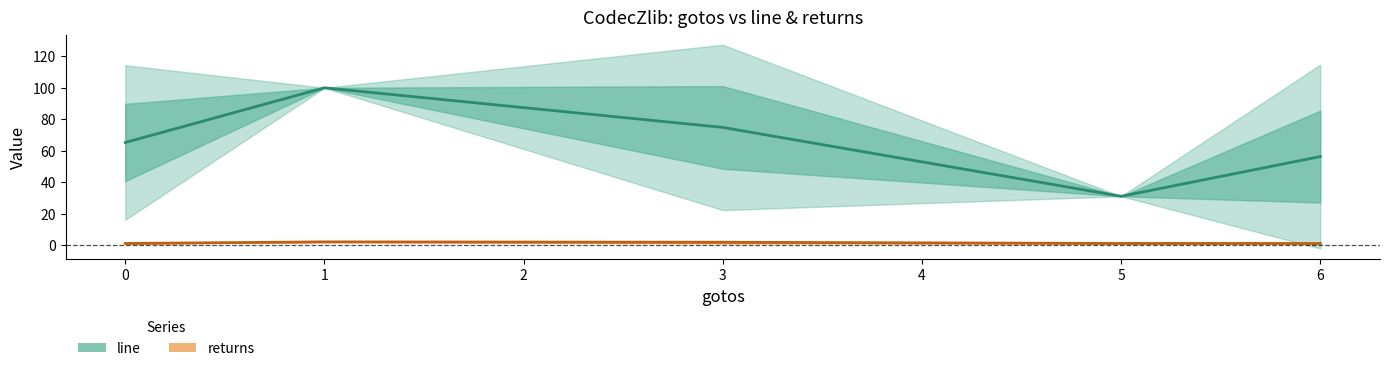

Does the chart have visible grid lines?

No